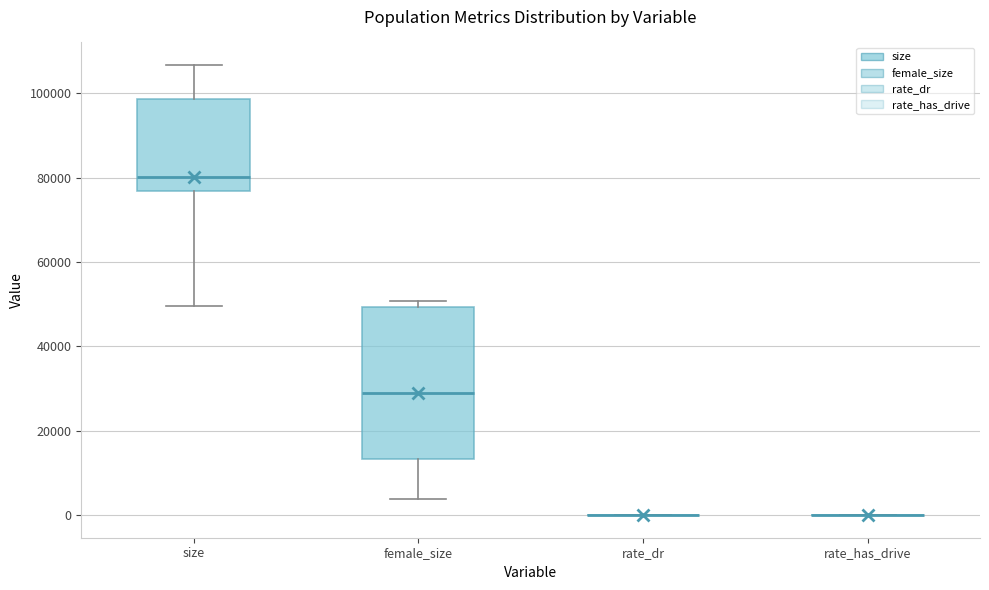

Reading left to right, transcribe this box plot: for each box, give where its median line is, the range the box spans, and where its two whiskers end, as read against the y-axis. The values are not printed on the chart, so give them approximately, as read against the axis.

size: median 80000, box 76000 to 98000, whiskers 50000 to 106000
female_size: median 28000, box 14000 to 50000, whiskers 4000 to 50000 (just above the box's upper edge)
rate_dr: box collapsed to a line at 0, whiskers 0 to 0
rate_has_drive: box collapsed to a line at 0, whiskers 0 to 0